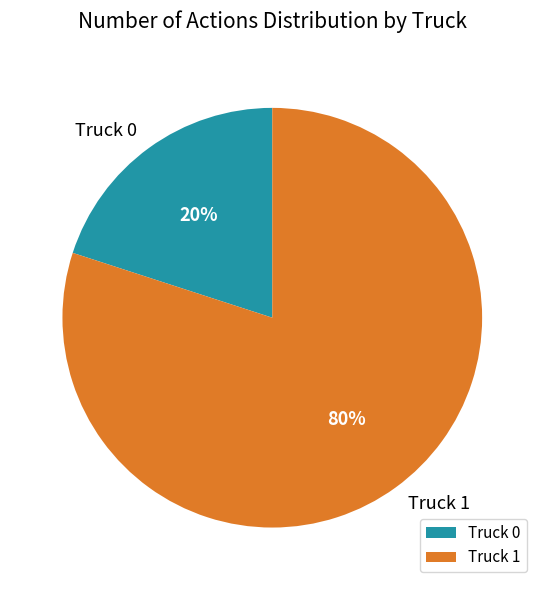

Does any single category account for the majority?

Yes